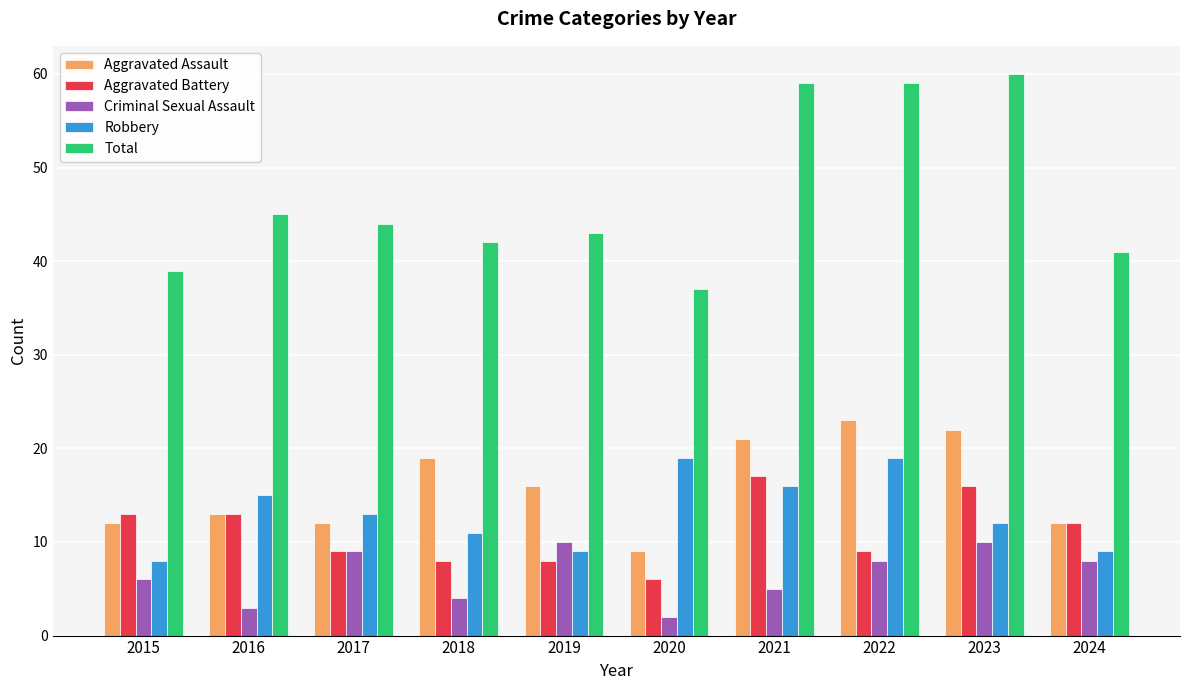

At which label does Criminal Sexual Assault first exceed 8?

2017